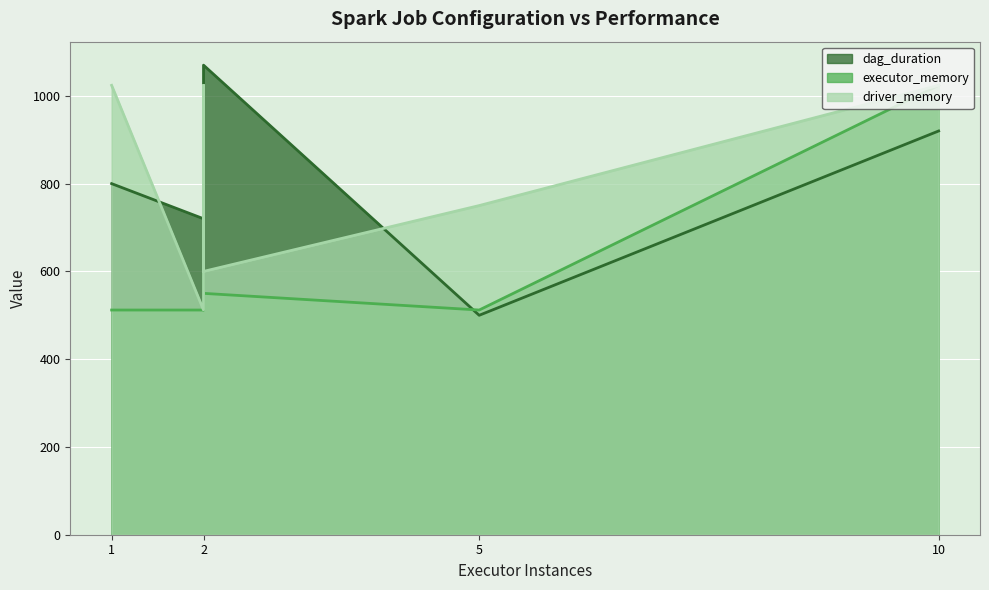

At 1, list the series in order from largest to smallest.

driver_memory, dag_duration, executor_memory